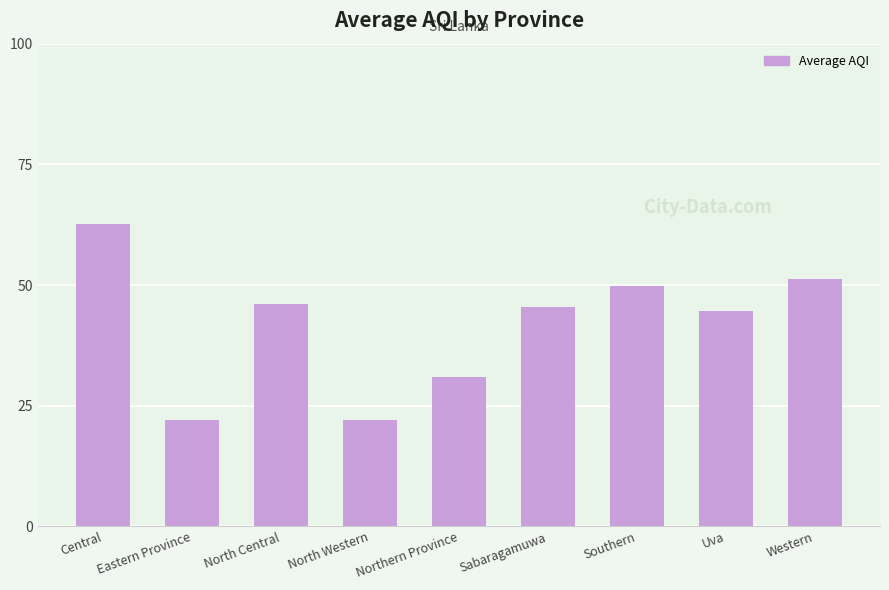

What is the change in value from North Central to Western?

+5.2